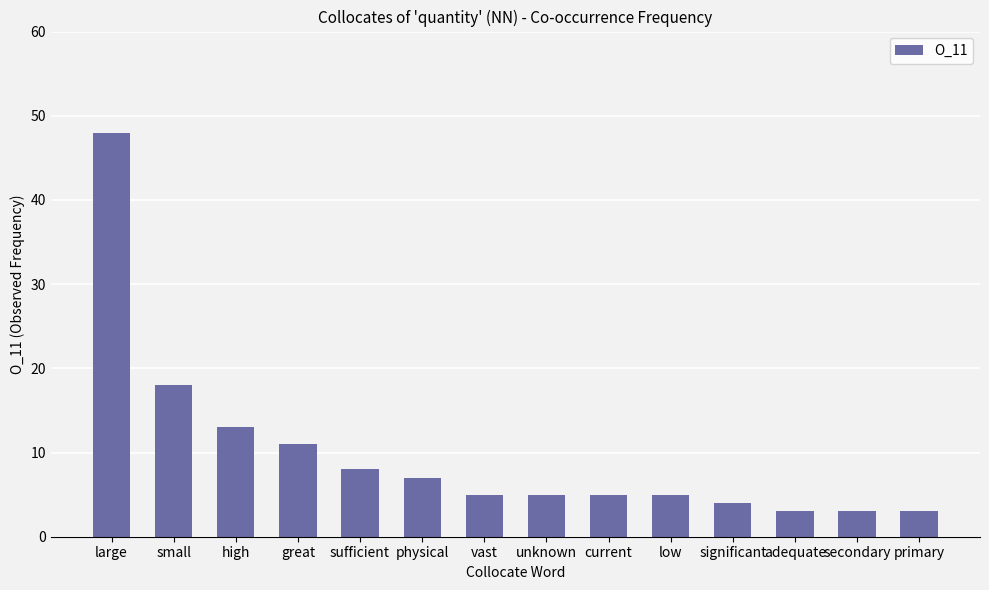

What is the label of the 5th bar from the right?

low